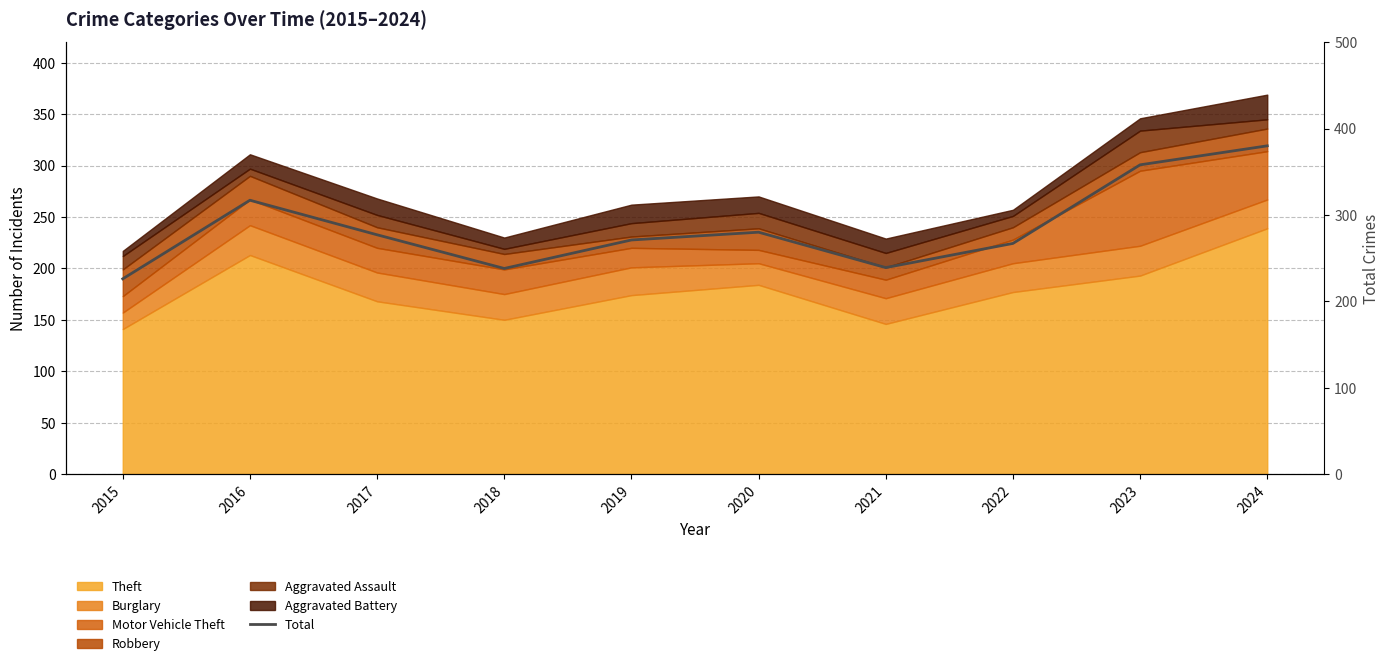

Reading left to right, list all the values displayed in this chart.

226	317	277	238	271	280	239	267	358	380